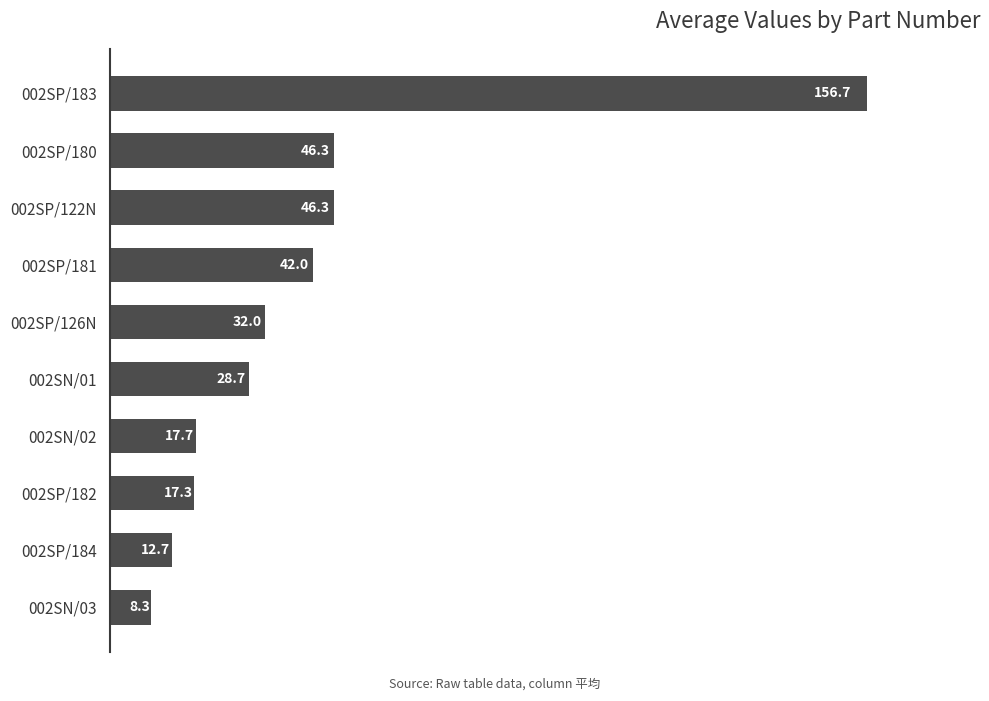

At which category does the chart reach its minimum across all series?

002SN/03